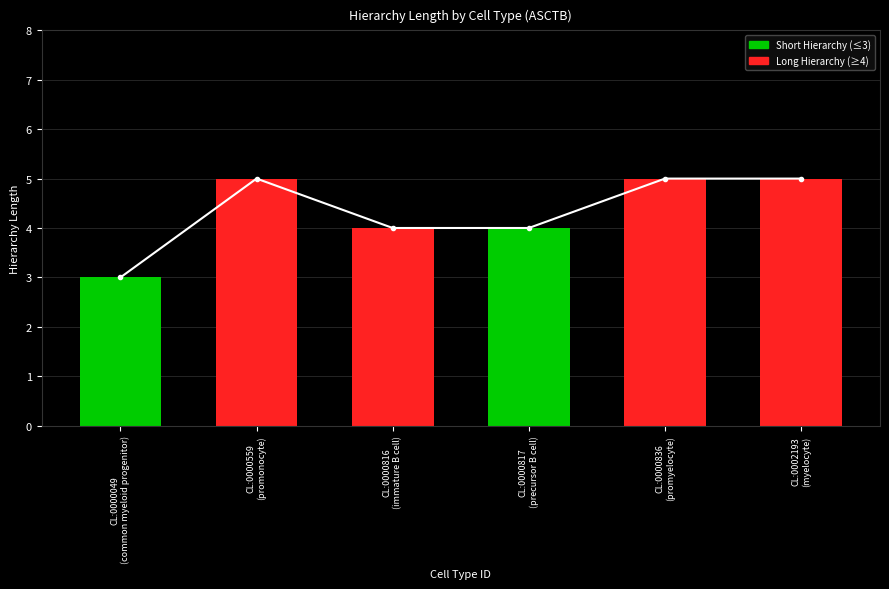

Which series has the largest range (max minus min)?

Hierarchy Length (line)